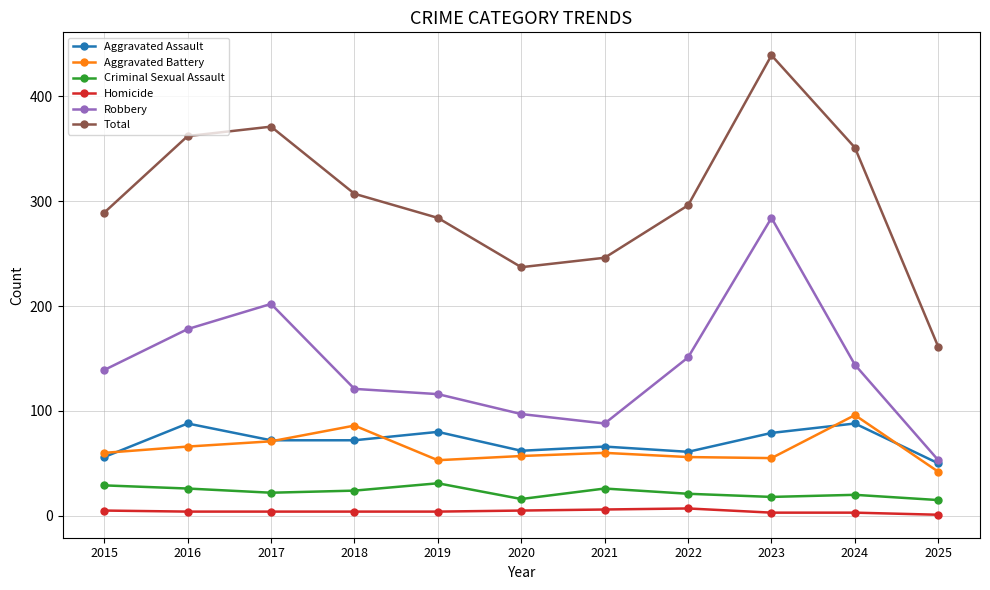

At how many categories does at least one series exceed 104?

11